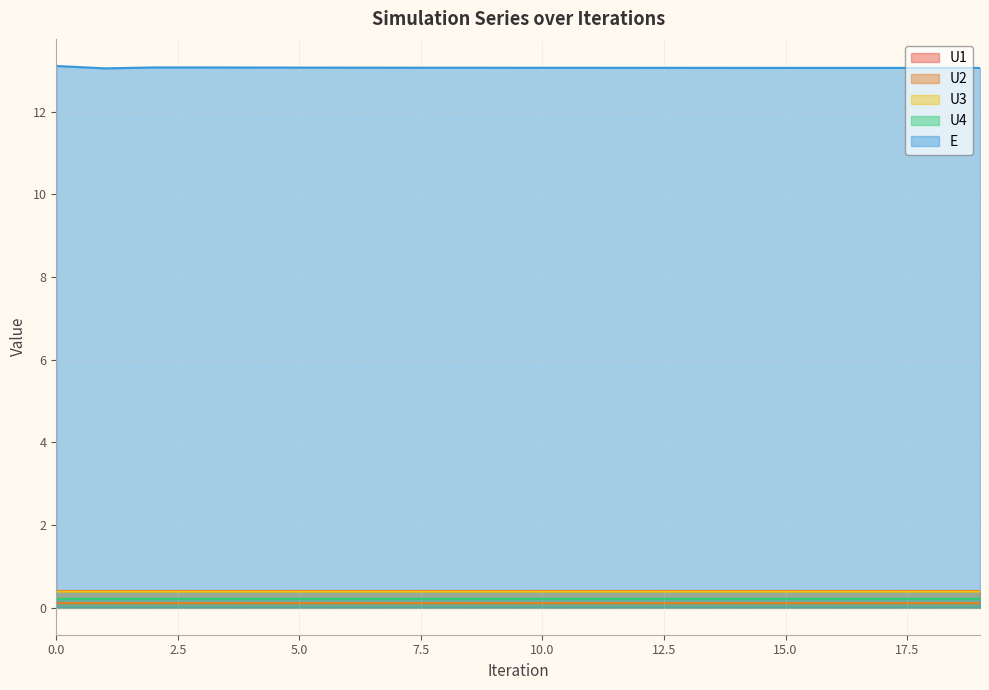

Reading right to left, transcribe all the data shown in this chart.

U1: 19=0.4	18=0.4	17=0.4	16=0.4	15=0.4	14=0.4	13=0.4	12=0.4	11=0.4	10=0.4	9=0.4	8=0.4	7=0.4	6=0.4	5=0.4	4=0.4	3=0.4	2=0.4	1=0.4	0=0.4
U2: 19=0.1	18=0.1	17=0.1	16=0.1	15=0.1	14=0.1	13=0.1	12=0.1	11=0.1	10=0.1	9=0.1	8=0.1	7=0.1	6=0.1	5=0.1	4=0.1	3=0.1	2=0.1	1=0.1	0=0.1
U3: 19=0.4	18=0.4	17=0.4	16=0.4	15=0.4	14=0.4	13=0.4	12=0.4	11=0.4	10=0.4	9=0.4	8=0.4	7=0.4	6=0.4	5=0.4	4=0.4	3=0.4	2=0.4	1=0.4	0=0.4
U4: 19=0.2	18=0.2	17=0.2	16=0.2	15=0.2	14=0.2	13=0.2	12=0.2	11=0.2	10=0.2	9=0.2	8=0.2	7=0.2	6=0.2	5=0.2	4=0.2	3=0.2	2=0.2	1=0.2	0=0.2
E: 19=13.1	18=13.1	17=13.1	16=13.1	15=13.1	14=13.1	13=13.1	12=13.1	11=13.1	10=13.1	9=13.1	8=13.1	7=13.1	6=13.1	5=13.1	4=13.1	3=13.1	2=13.1	1=13.0	0=13.1